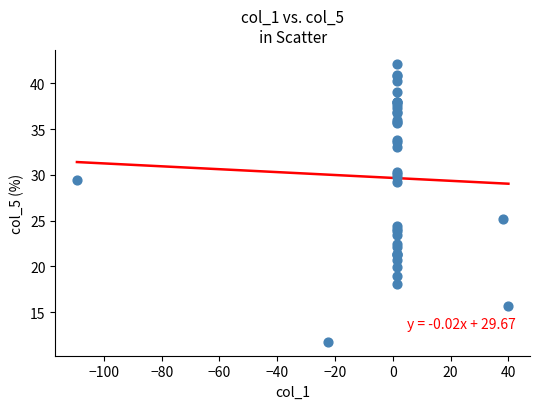

What Y value in the scatter plot is closest to 26?

25.2